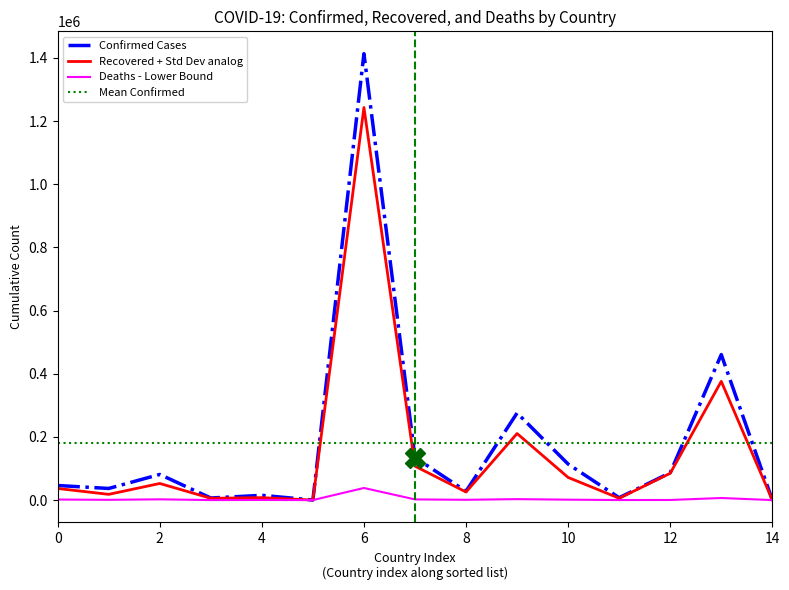

The Recovered + Std Dev analog series shows 36731 at 0. True or false?

True